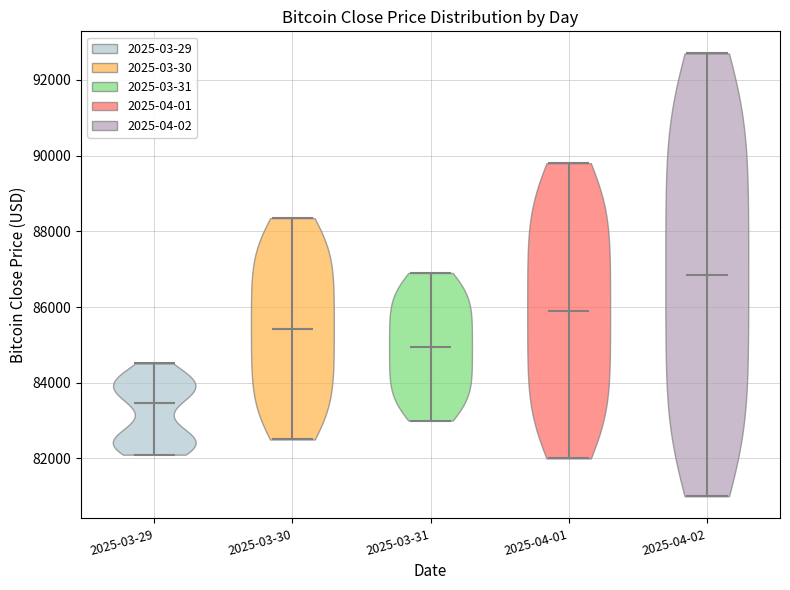

What is the highest point the violin for 2025-04-01 reaches on the y-axis? The values are not printed on the chart, so give them approximately, as read against the axis.

89800